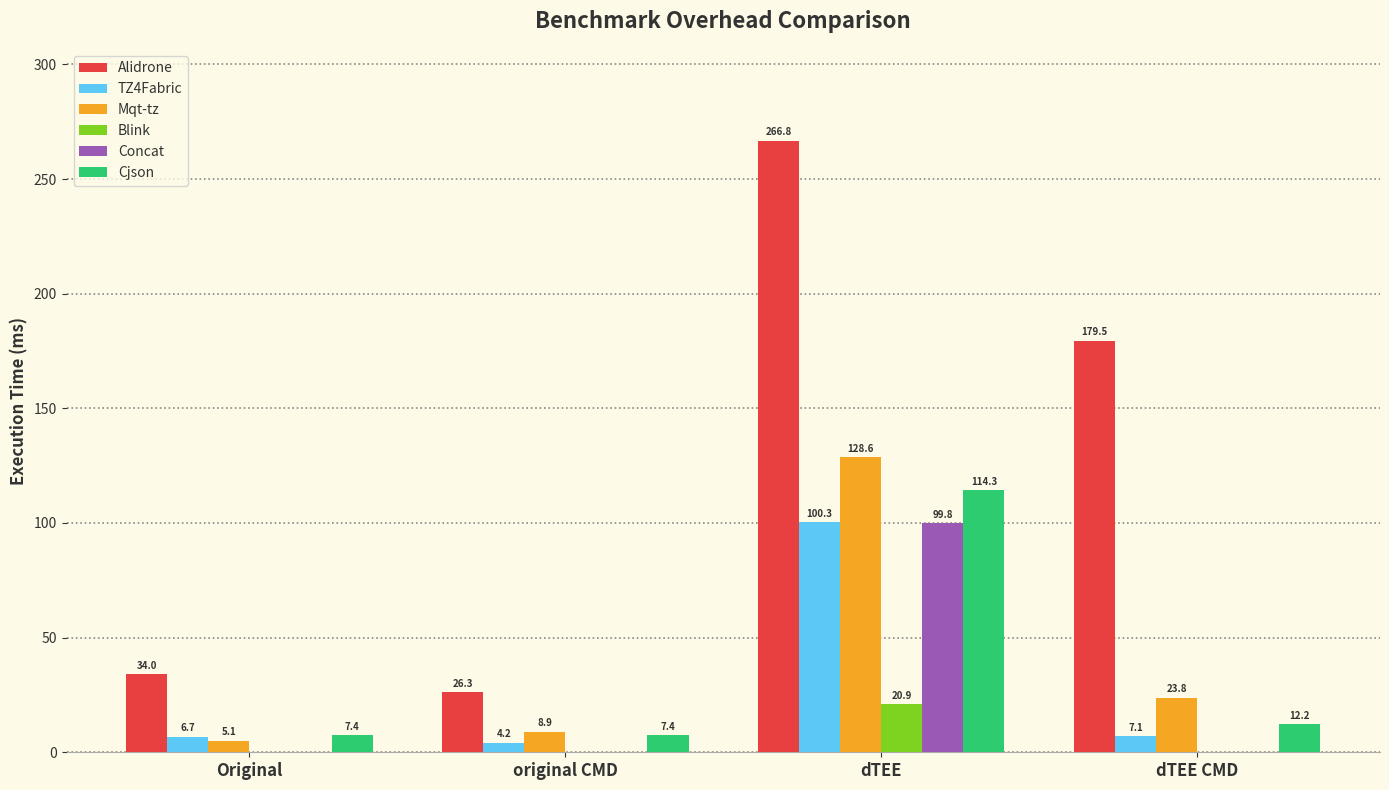

What is the total value across all series at dTEE CMD?

222.9